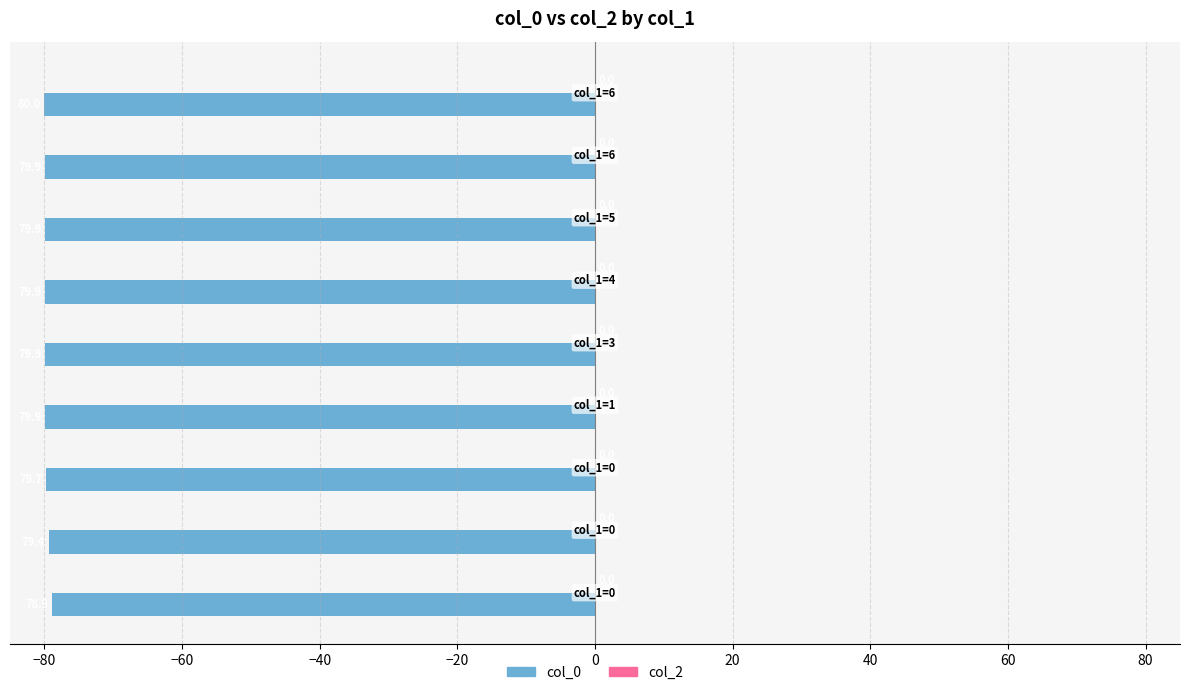

How many bars are there in total?

9